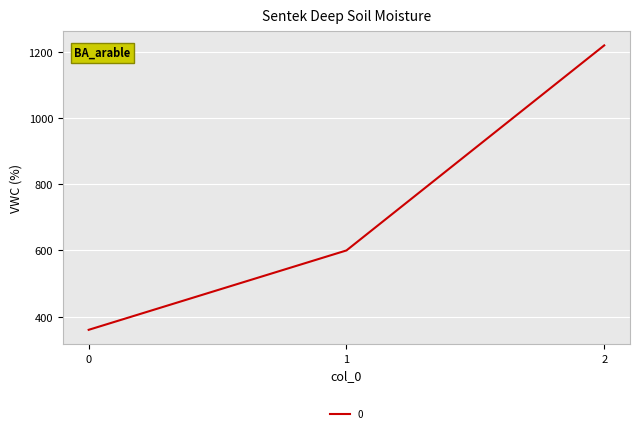

What is the maximum value shown in the chart?

1220